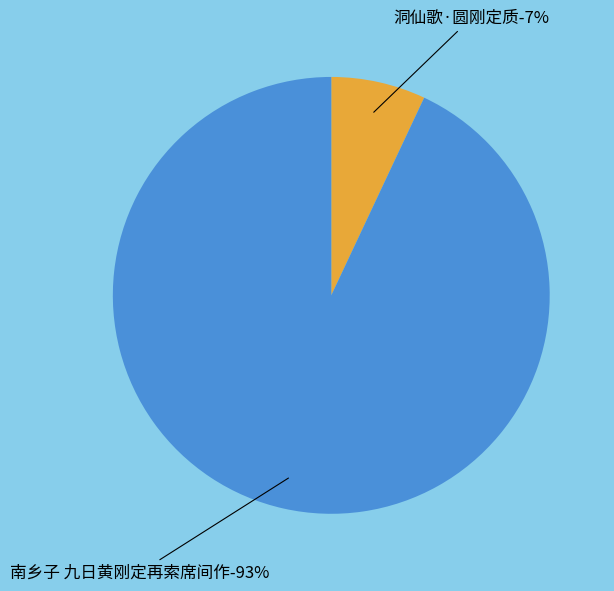

Approximately how many times larger is the value at 南乡子 九日黄刚定再索席间作 compared to 洞仙歌·圆刚定质?

13.3